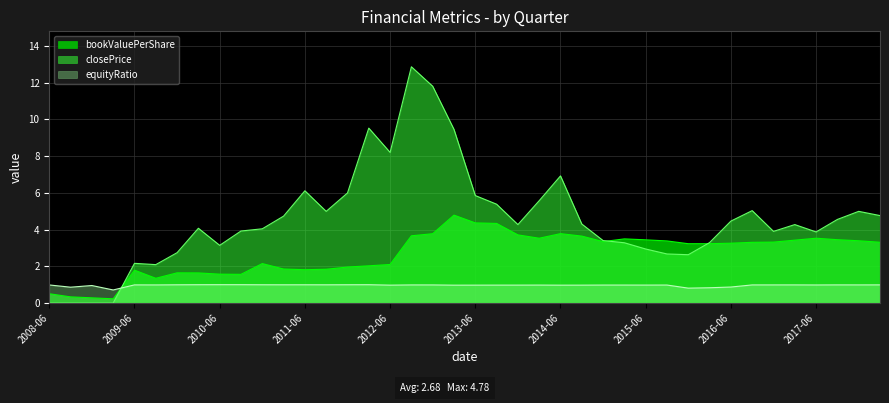

How many intersections are there between closePrice and equityRatio?

1